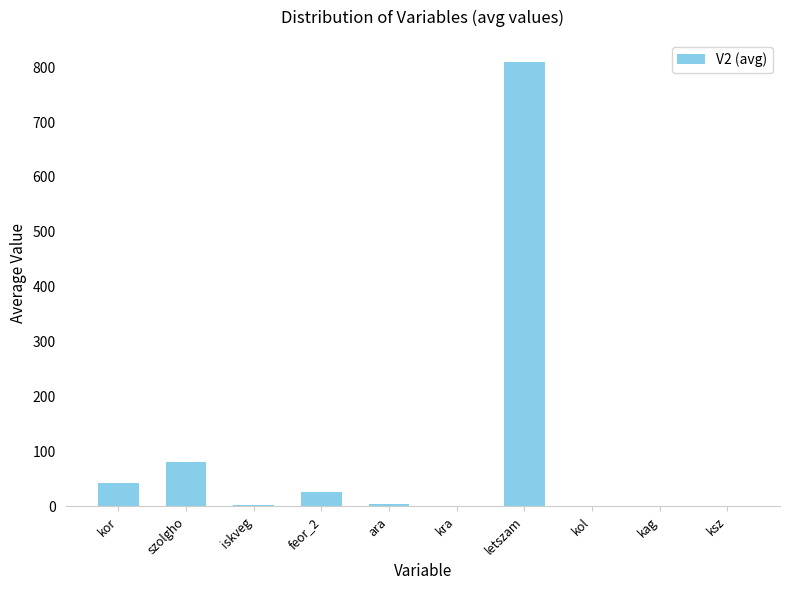

At which label does the data first exceed 3?

kor